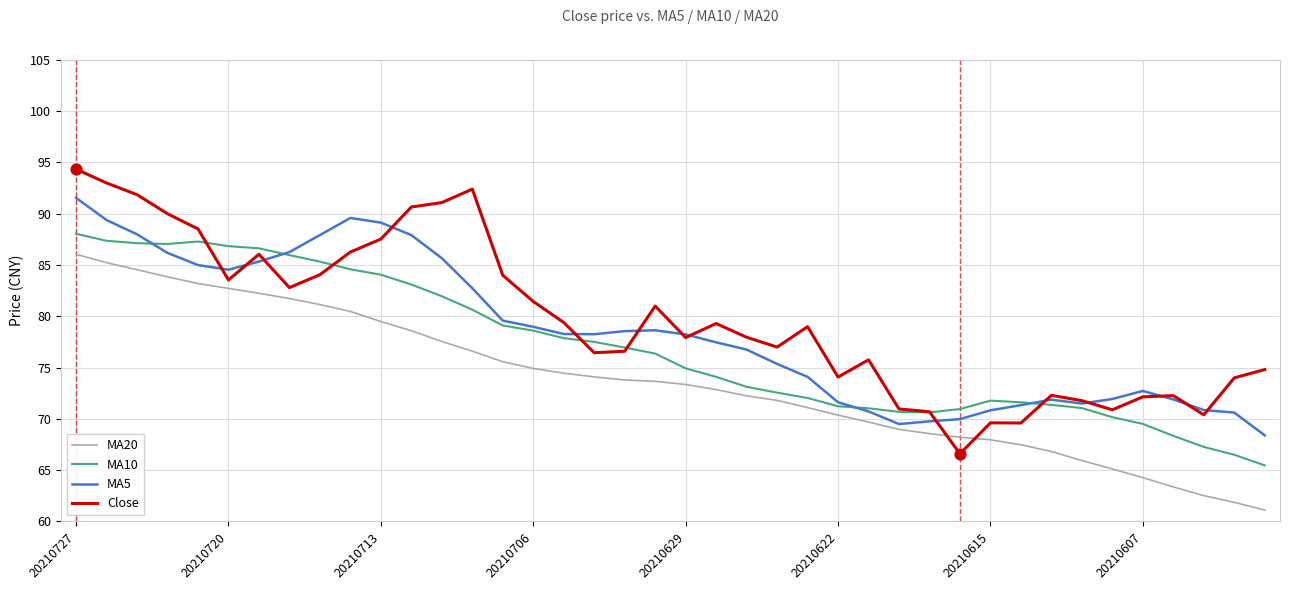

Which series has the widest spread of values?

Close